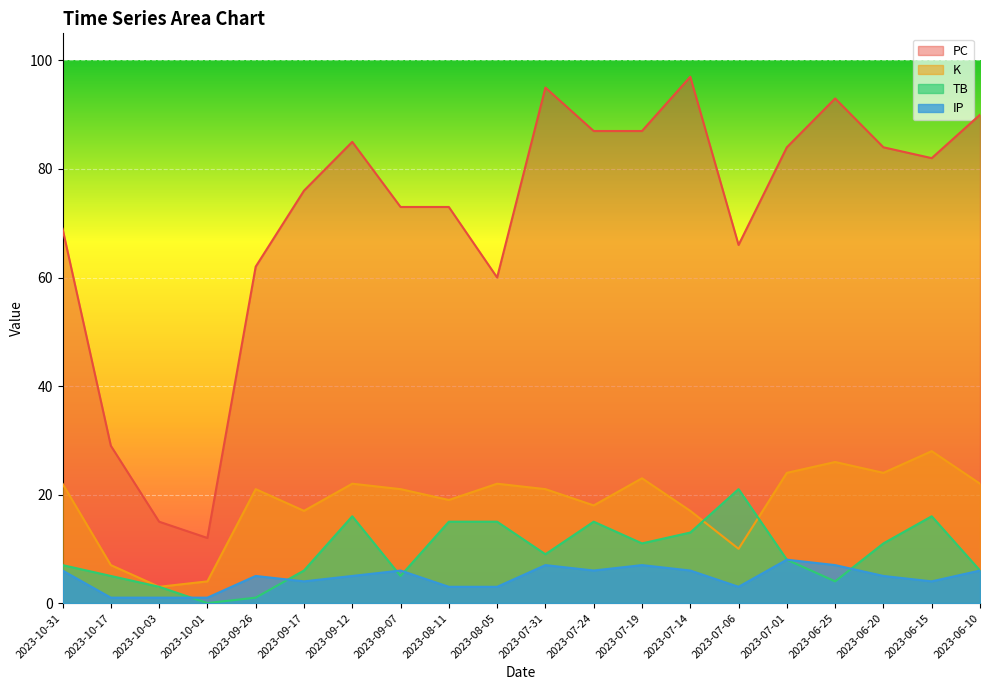

True or false: TB has more than 2 interior local peaks.

True